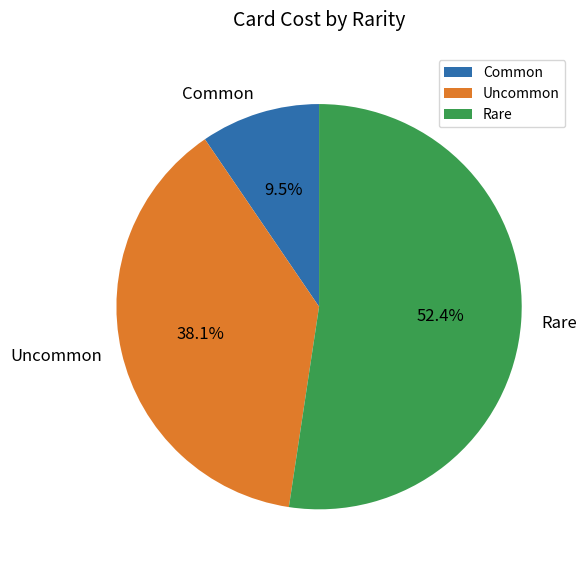

Rank the categories by value from lowest to highest.

Common, Uncommon, Rare